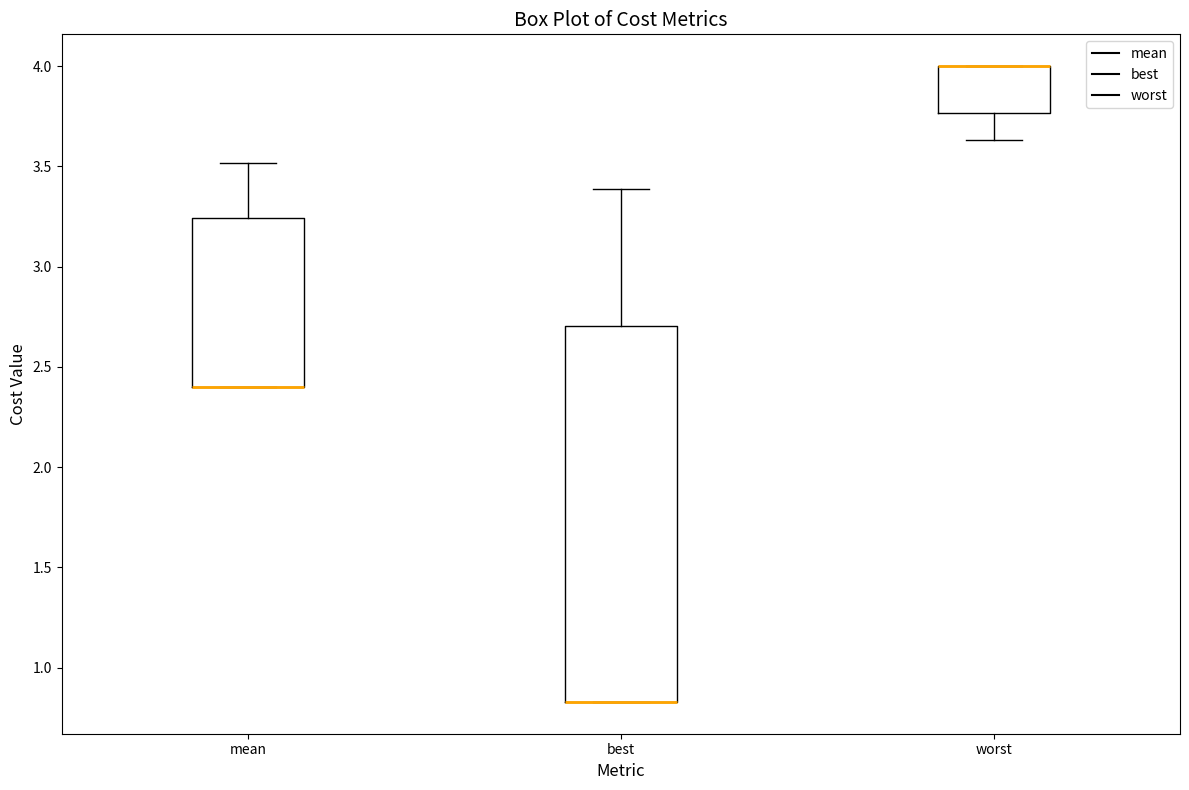

Reading left to right, transcribe this box plot: for each box, give where its median line is, the range the box spans, and where its two whiskers end, as read against the y-axis. The values are not printed on the chart, so give them approximately, as read against the axis.

mean: median 2.40 (drawn on the box's lower edge), box 2.40 to 3.25, whiskers 2.40 to 3.50
best: median 0.85 (drawn on the box's lower edge), box 0.85 to 2.70, whiskers 0.85 to 3.40
worst: median 4.00 (drawn on the box's upper edge), box 3.75 to 4.00, whiskers 3.65 to 4.00